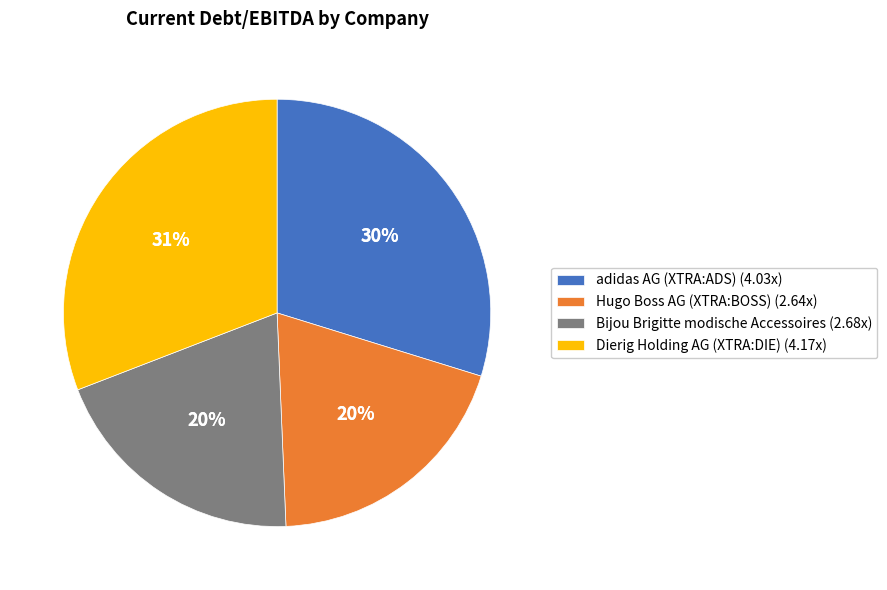

To the nearest percent, what portion does Hugo Boss AG (XTRA:BOSS) represent?

20%